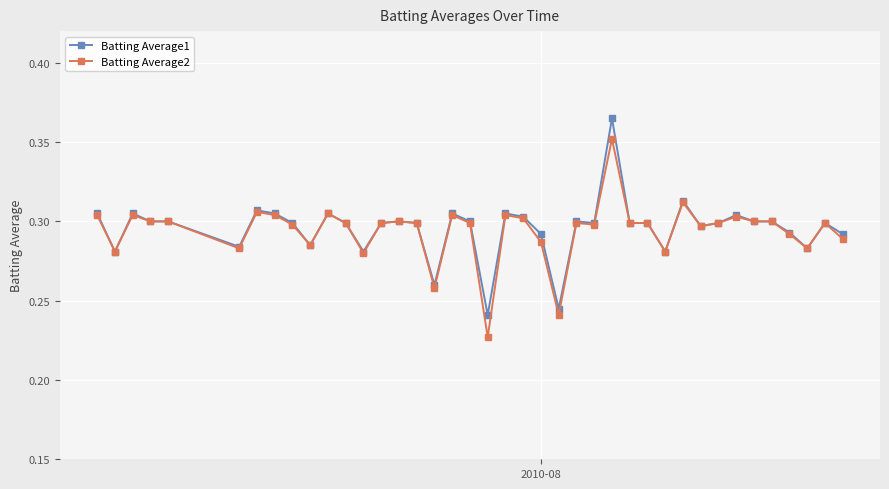

How many Batting Average1 values are between 0 and 1?

40